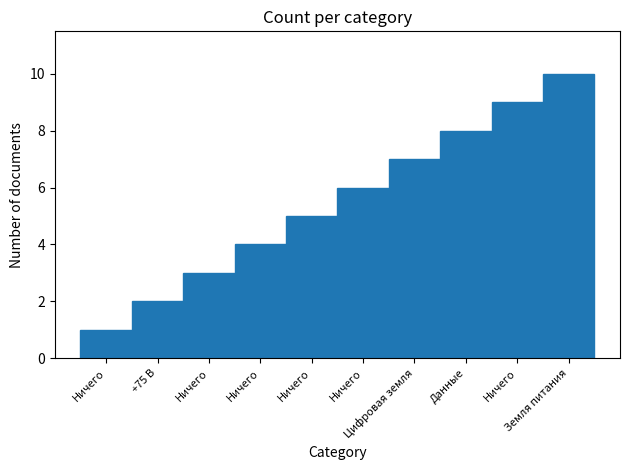

How many bars are there in total?

10